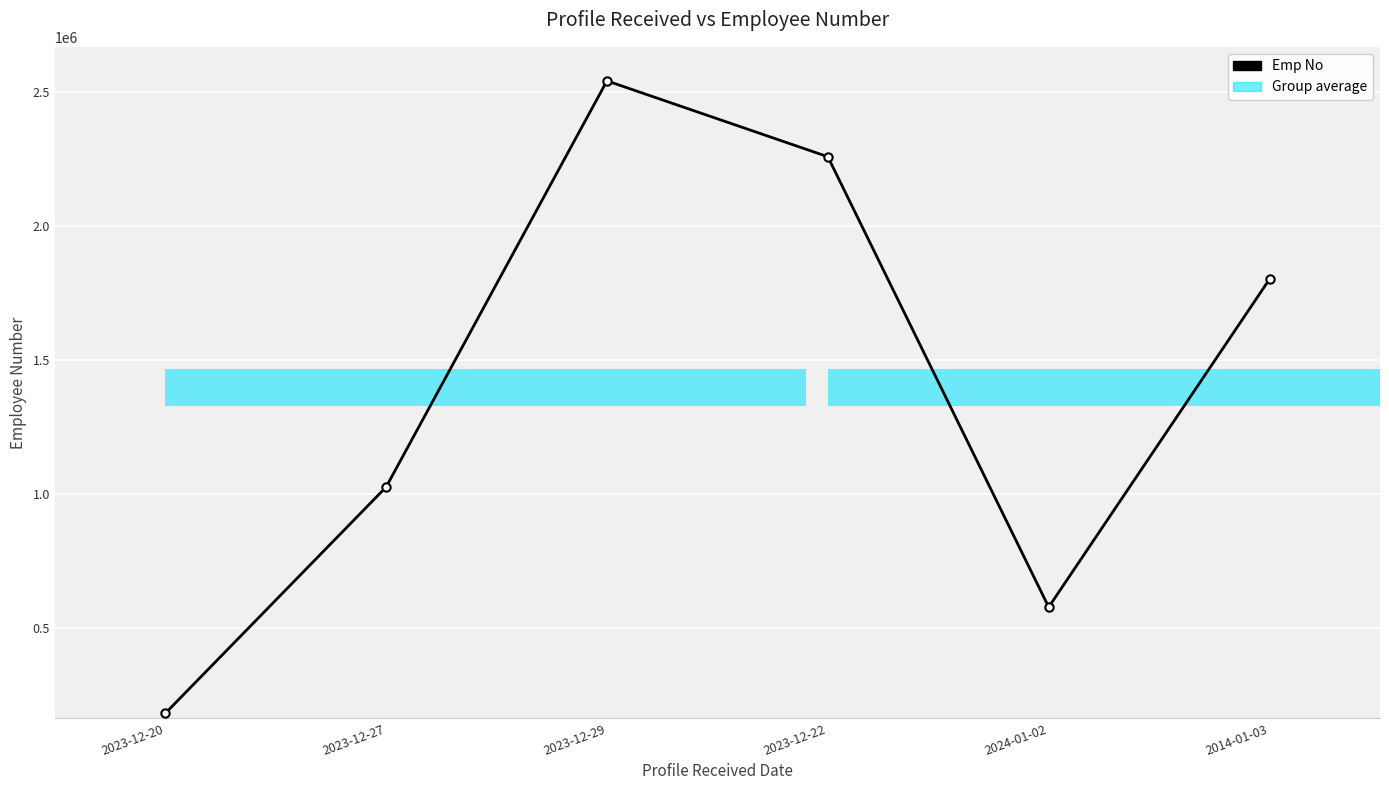

What is the label of the 2nd point from the left?

2023-12-27